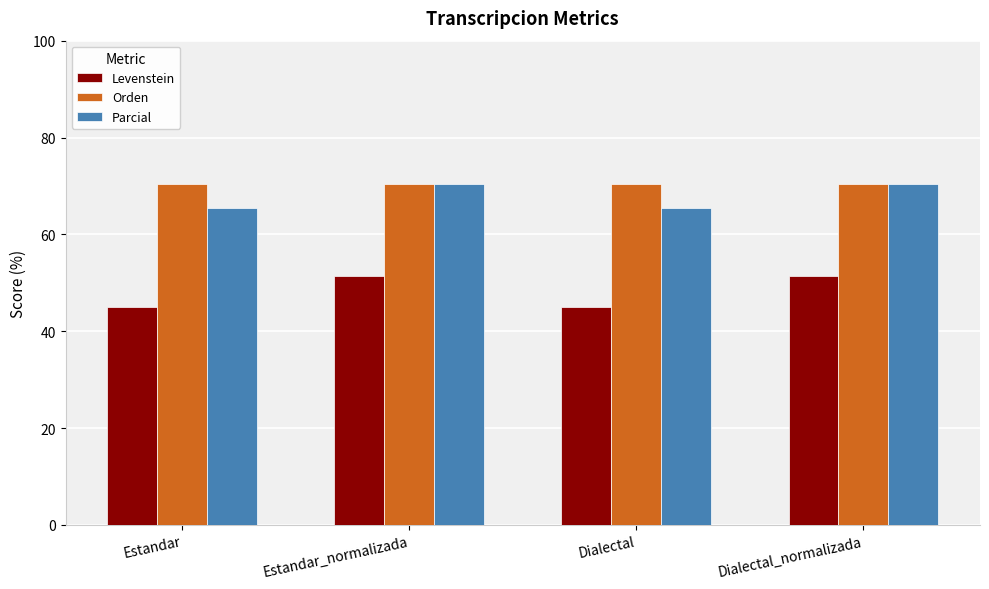

What is the value of the Orden bar at the 1st from the left?

70.3